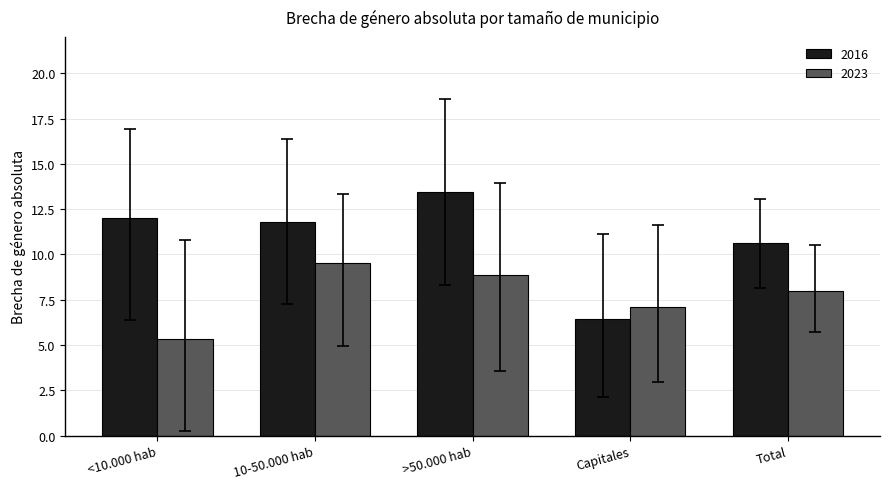

Reading left to right, extract all data points from this chart.

2016: <10.000 hab=12.0	10-50.000 hab=11.8	>50.000 hab=13.4	Capitales=6.4	Total=10.6
2023: <10.000 hab=5.4	10-50.000 hab=9.5	>50.000 hab=8.9	Capitales=7.1	Total=8.0